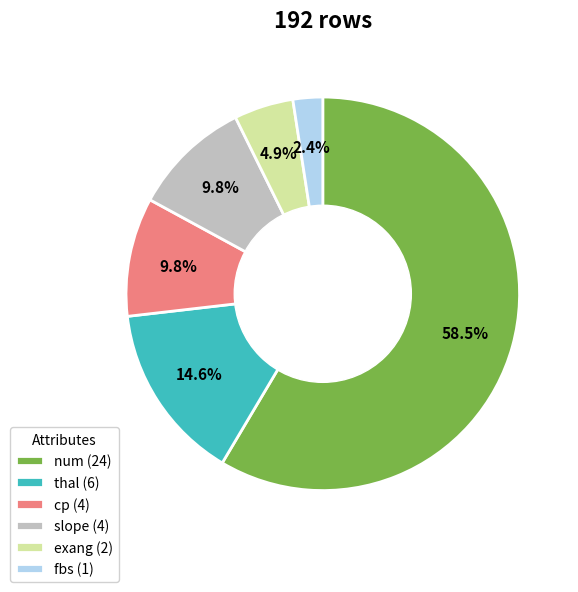

What is the ratio of the value at thal to the value at exang?

3.0